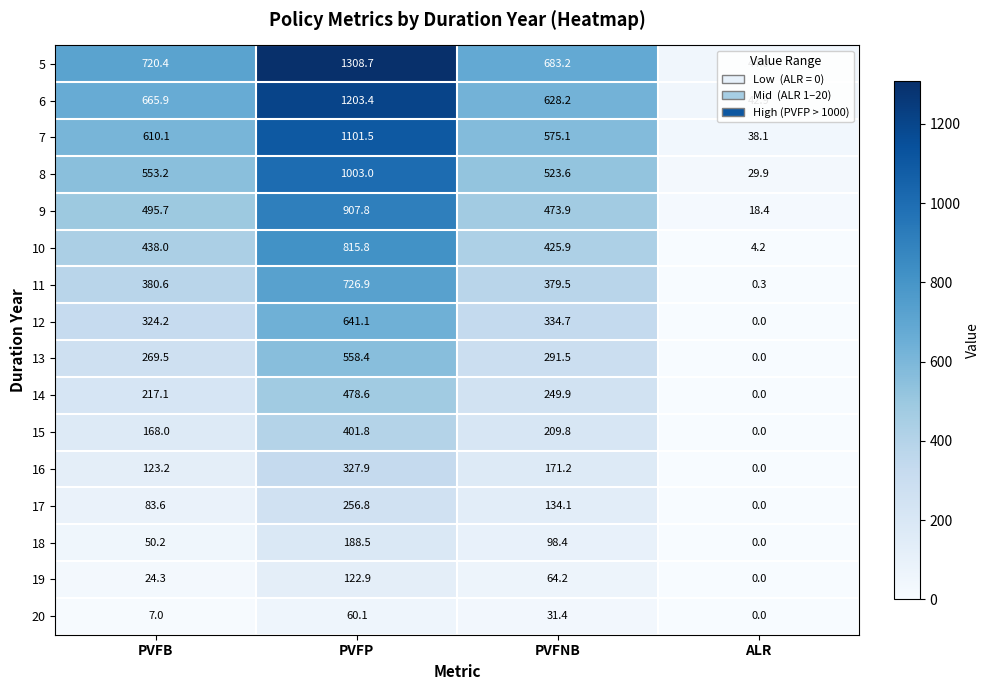

How many values in 12 are above zero?

3